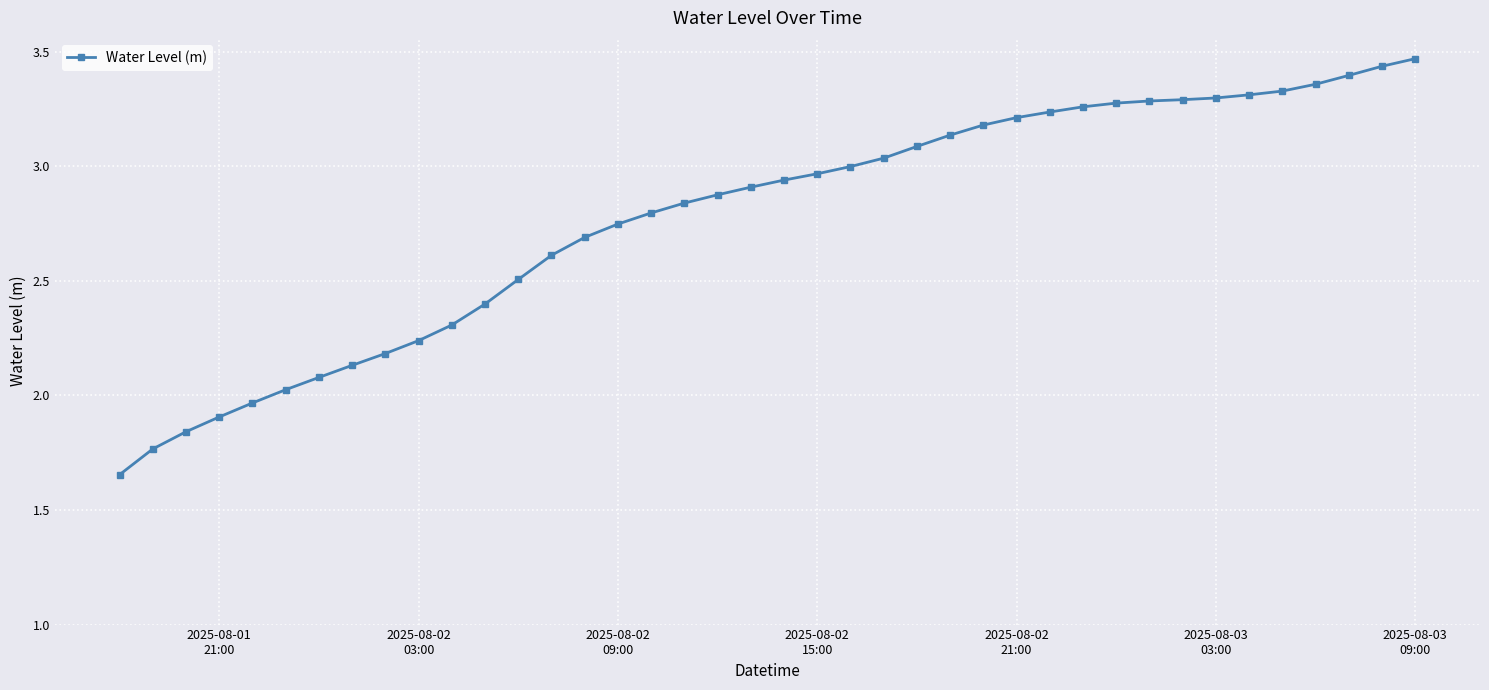

What is the sum of all values?

111.0